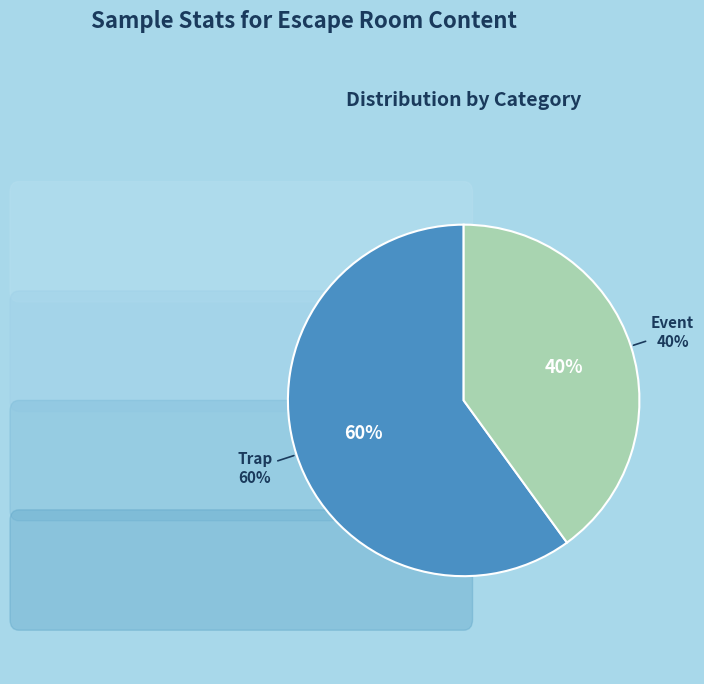

The Event slice represents 30% of the pie. True or false?

False